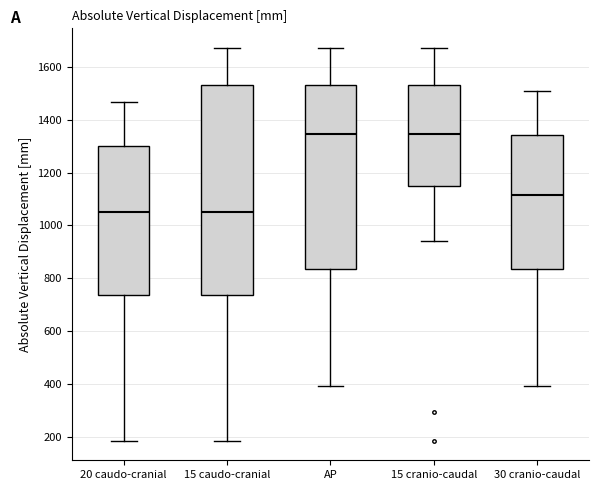

Reading left to right, read every box against the y-axis: the position of its median line, the range the box covers, and the ends of its whiskers. The values are not printed on the chart, so give them approximately, as read against the axis.

20 caudo-cranial: median 1060, box 740 to 1300, whiskers 180 to 1460
15 caudo-cranial: median 1060, box 740 to 1540, whiskers 180 to 1680
AP: median 1340, box 840 to 1540, whiskers 400 to 1680
15 cranio-caudal: median 1340, box 1140 to 1540, whiskers 940 to 1680
30 cranio-caudal: median 1120, box 840 to 1340, whiskers 400 to 1500